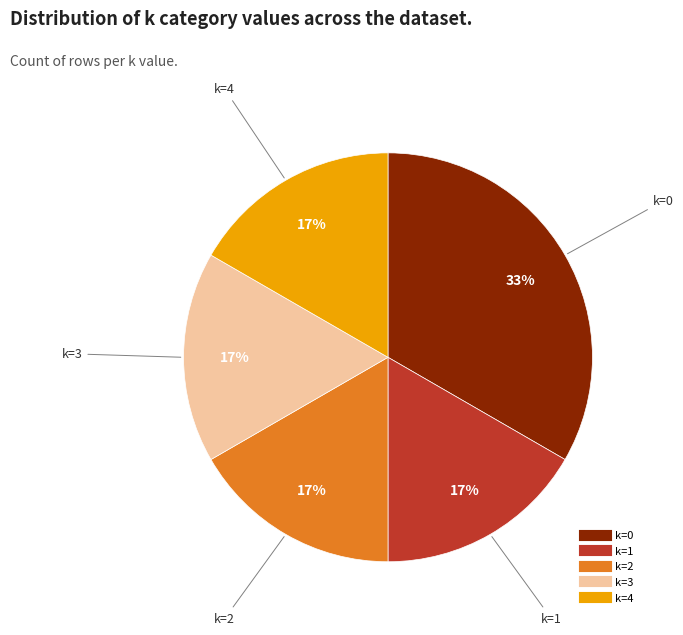

How many slices are in this pie chart?

5